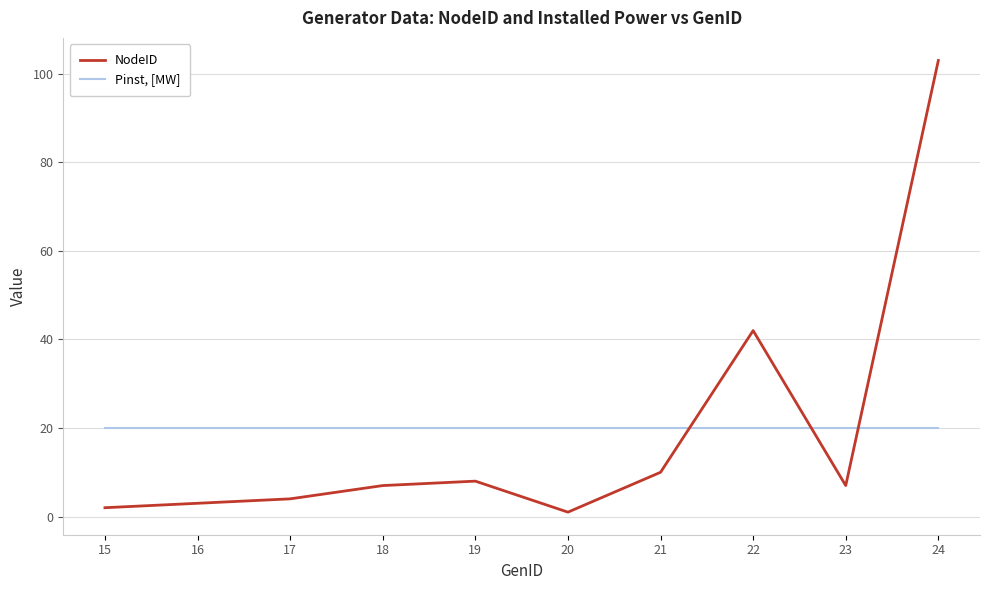

What is the maximum value for Pinst, [MW]?

20